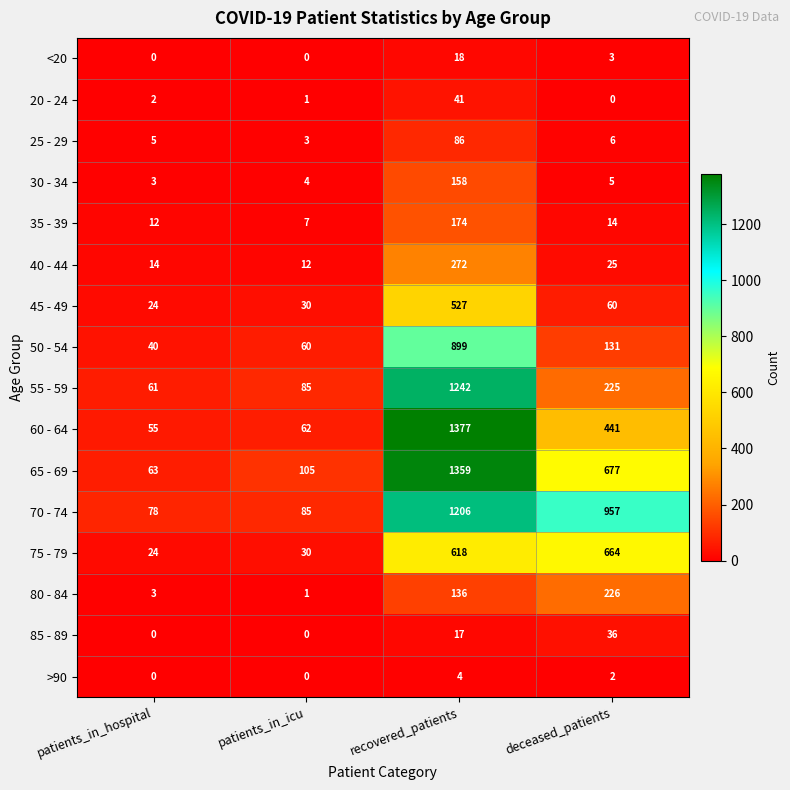

True or false: 25 - 29 has a value of 5 at patients_in_hospital.

True